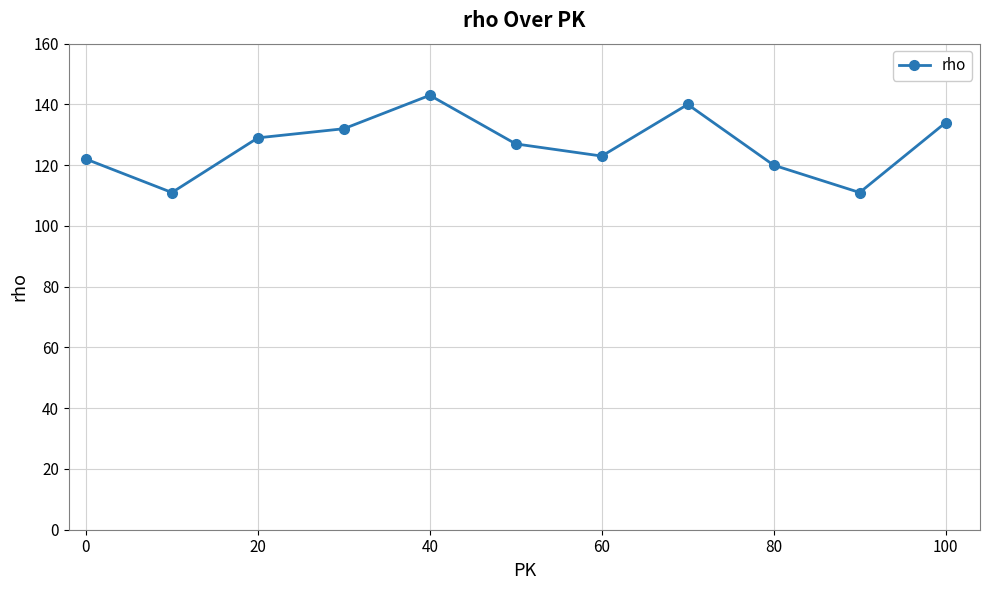

Reading right to left, what are all the values shown in this chart?

134	111	120	140	123	127	143	132	129	111	122